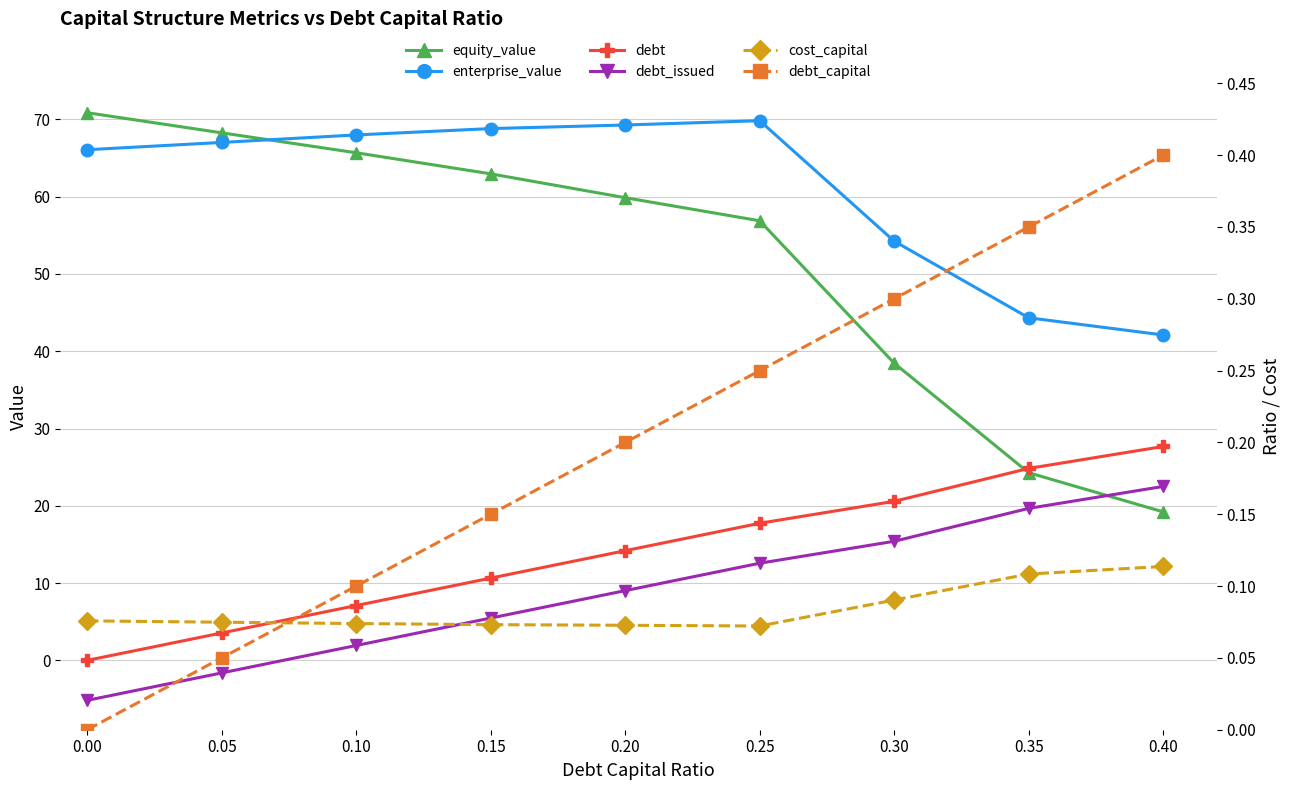

What is the value of the equity_value point at the 5th from the left?

59.9